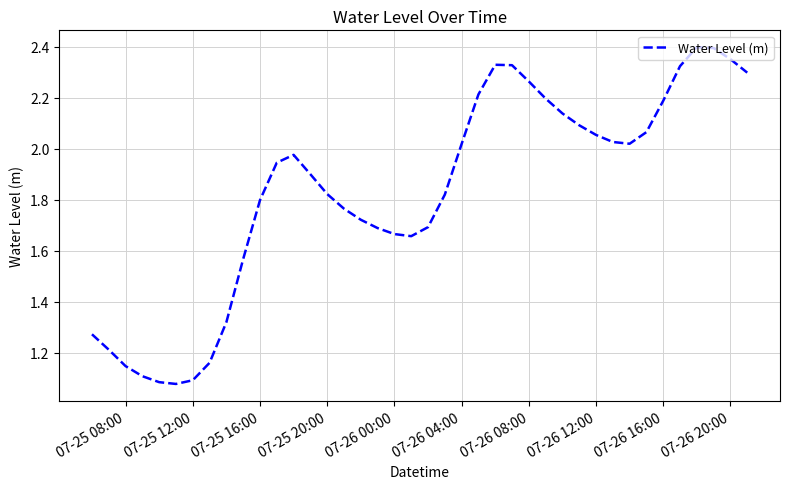

How many series are shown in this chart?

1